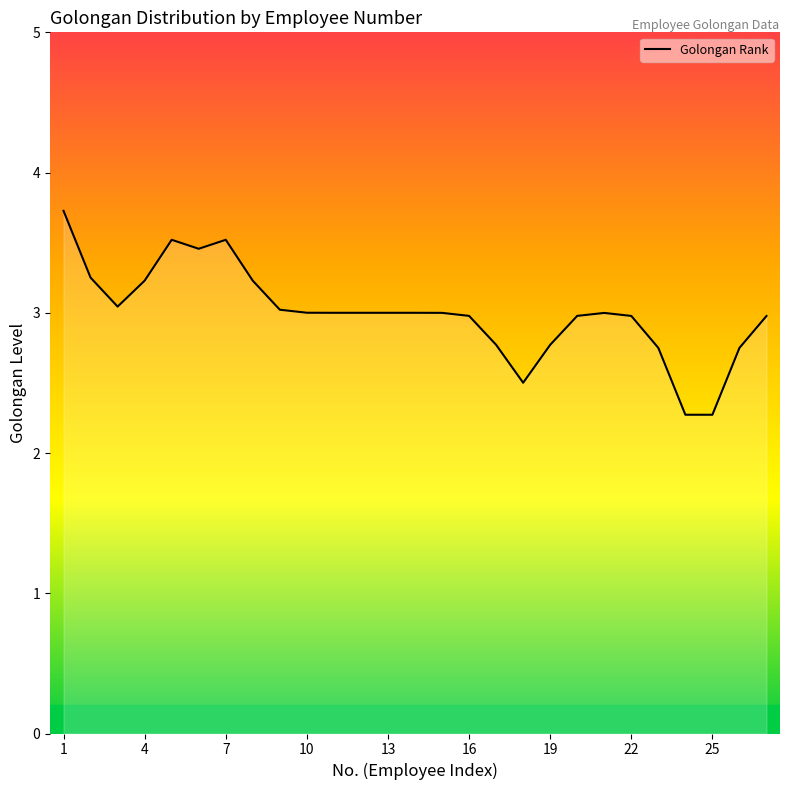

Reading left to right, extract all data points from this chart.

4	3	3	3	4	3	4	3	3	3	3	3	3	3	3	3	3	2	3	3	3	3	3	2	2	3	3